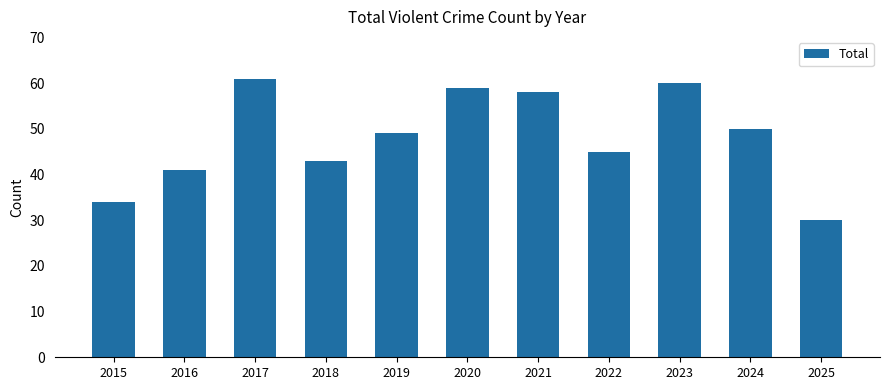

Reading left to right, list all the values displayed in this chart.

2015=34	2016=41	2017=61	2018=43	2019=49	2020=59	2021=58	2022=45	2023=60	2024=50	2025=30